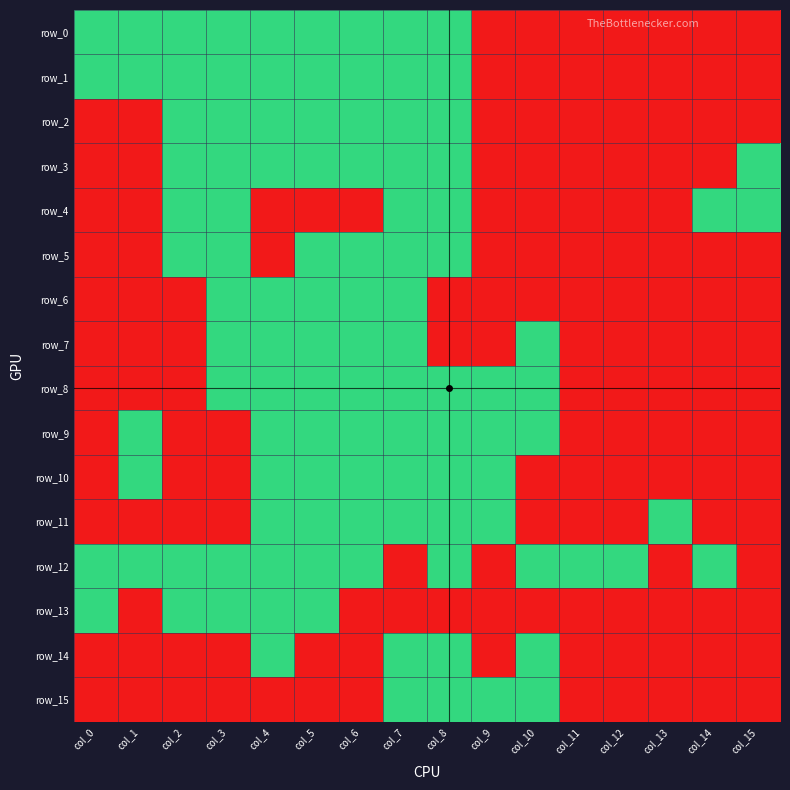

The value of row_9 at col_2 is 0. True or false?

False